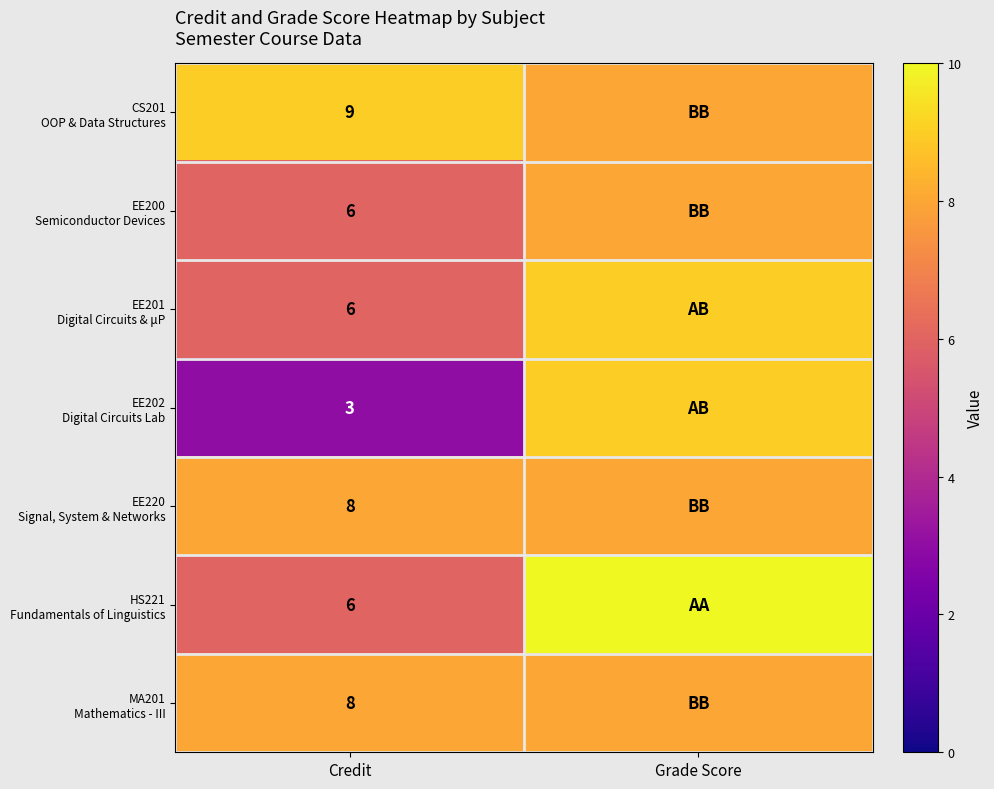

What is the total value across all series at Credit?

46